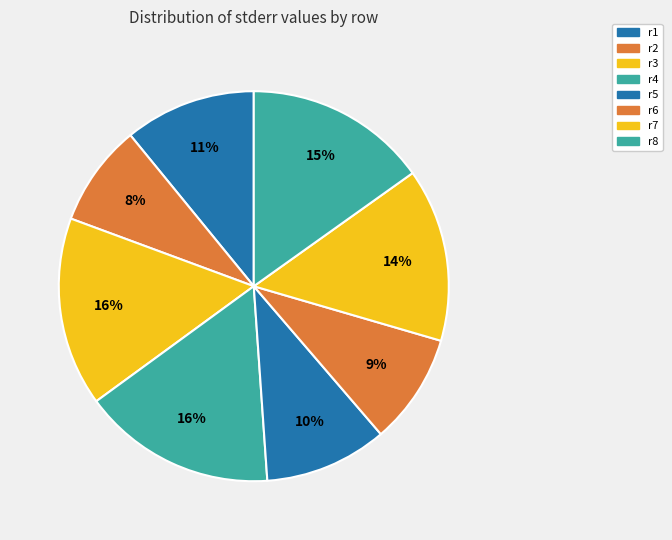

To the nearest percent, what portion does r6 represent?

9%